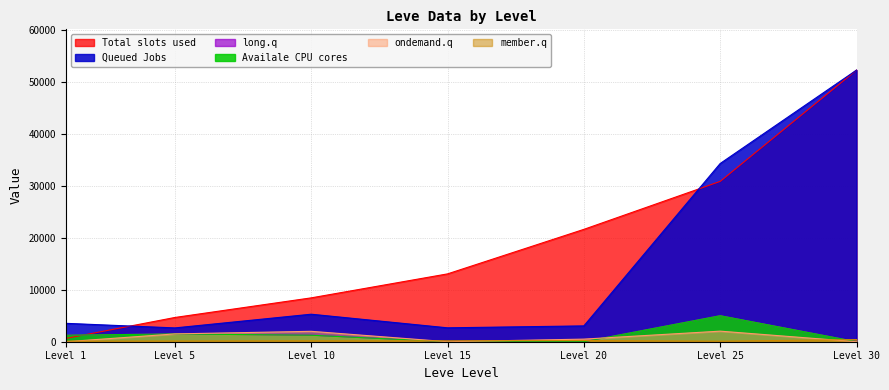

True or false: LevePriceHQ has more than 2 interior local peaks.

False